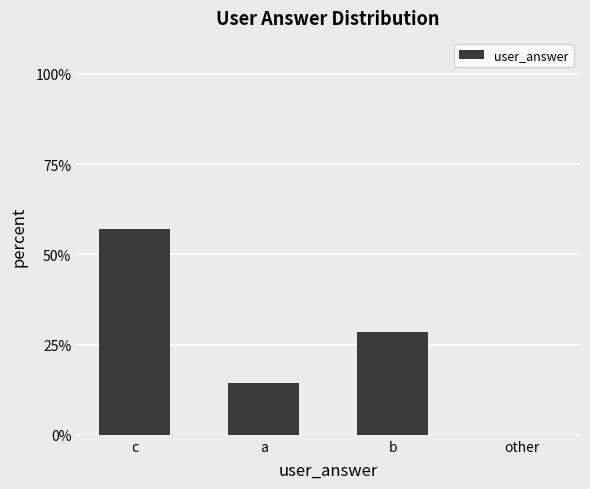

Reading left to right, what are all the values shown in this chart?

c=57.1	a=14.3	b=28.6	other=0.0